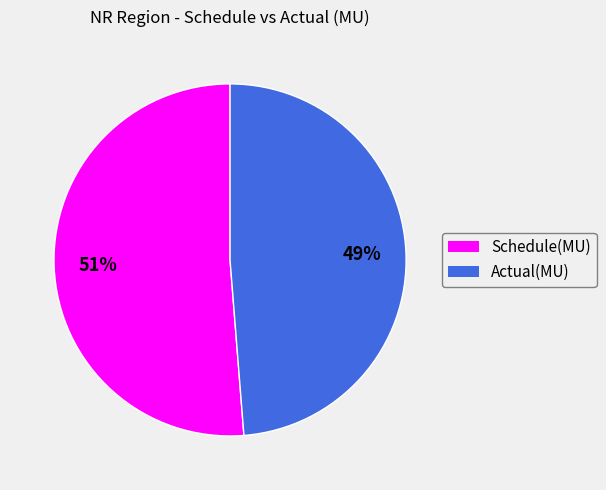

What is the smallest slice in the pie chart?

Actual(MU)